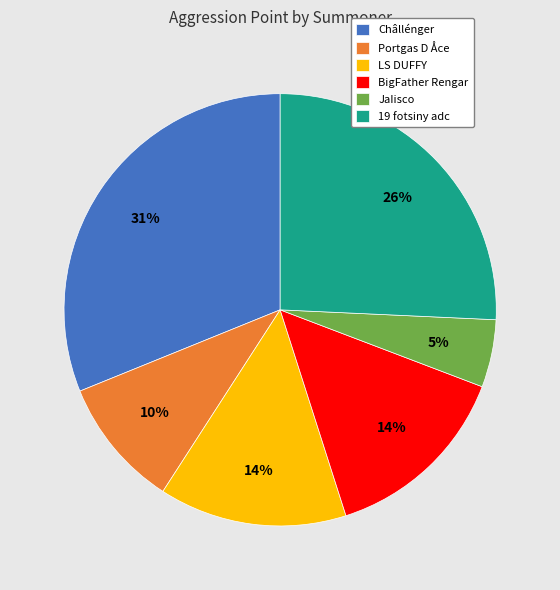

Which slice is the largest?

Châllénger